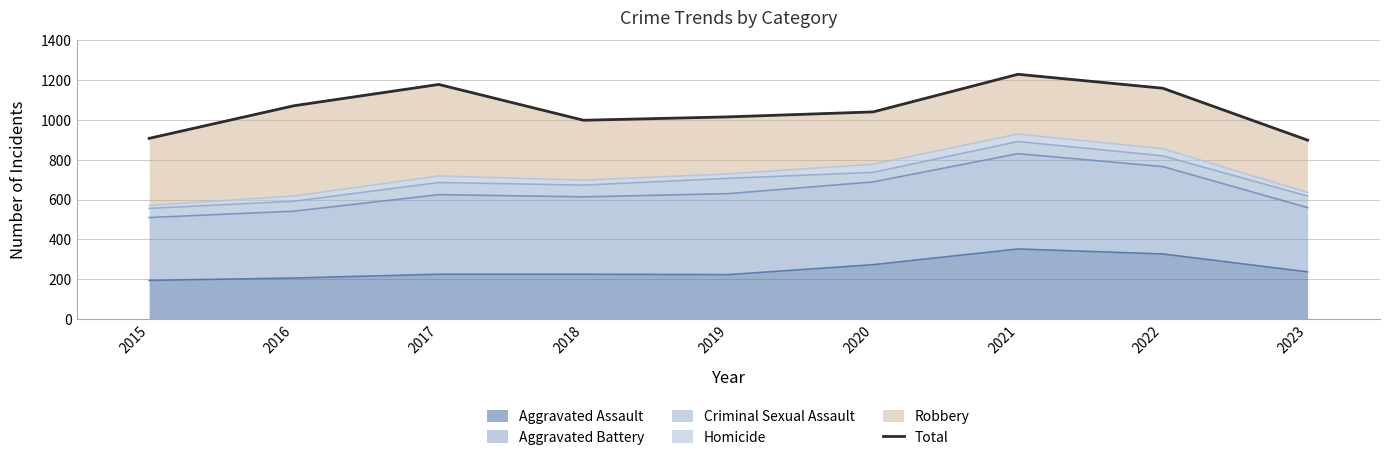

Reading left to right, what are all the values shown in this chart?

2015=908	2016=1072	2017=1179	2018=999	2019=1016	2020=1041	2021=1230	2022=1160	2023=899